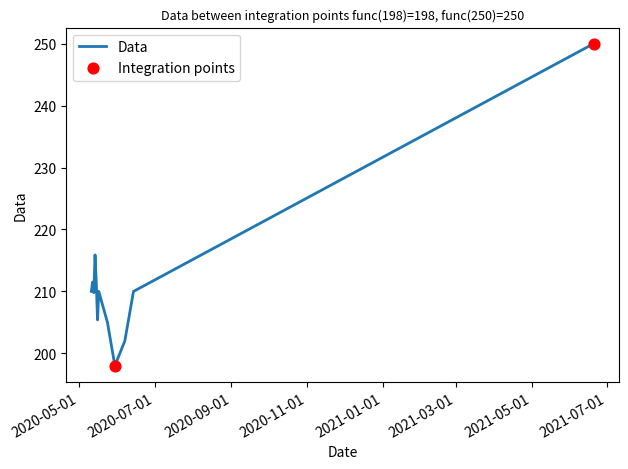

What is the smallest value displayed?

198.0